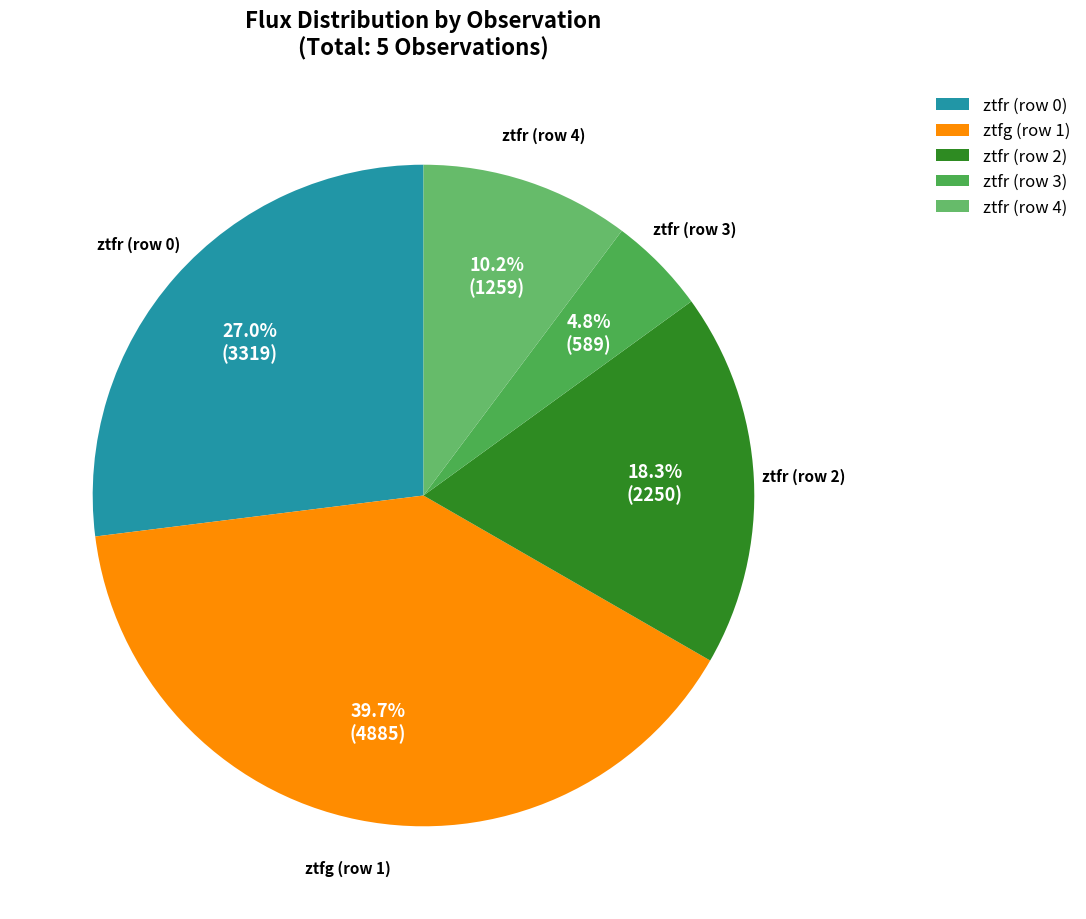

Count the number of slices in the pie.

5